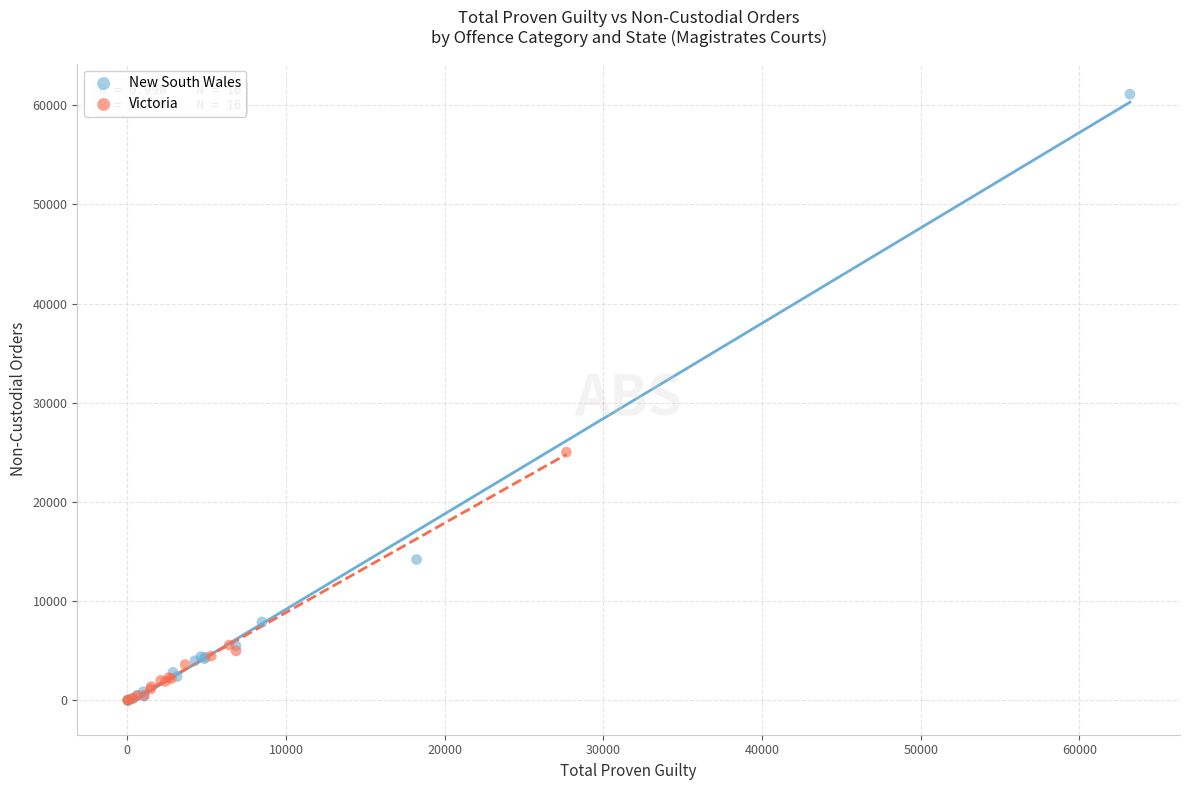

Which series has the largest Y range (max minus min)?

New South Wales